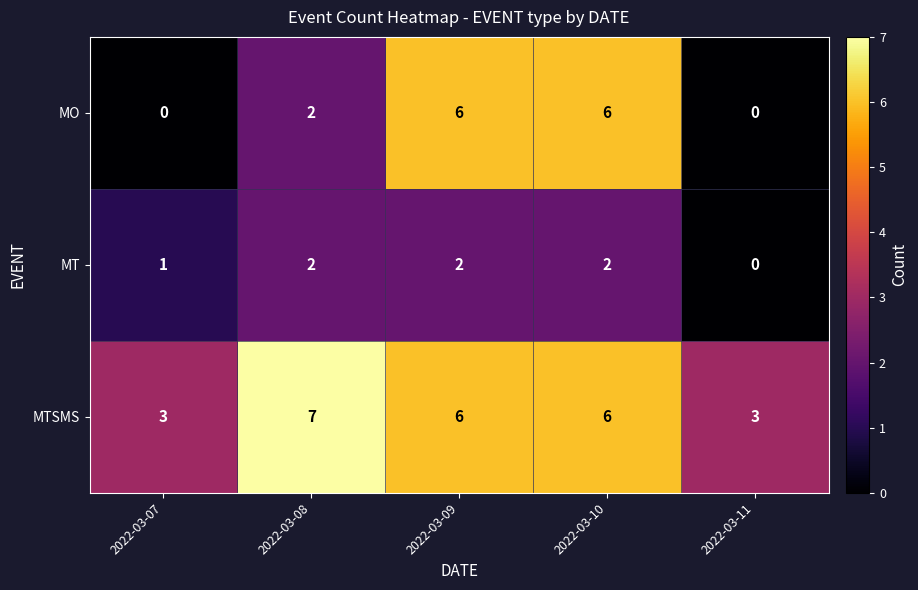

Read the MTSMS value at 2022-03-08.

7